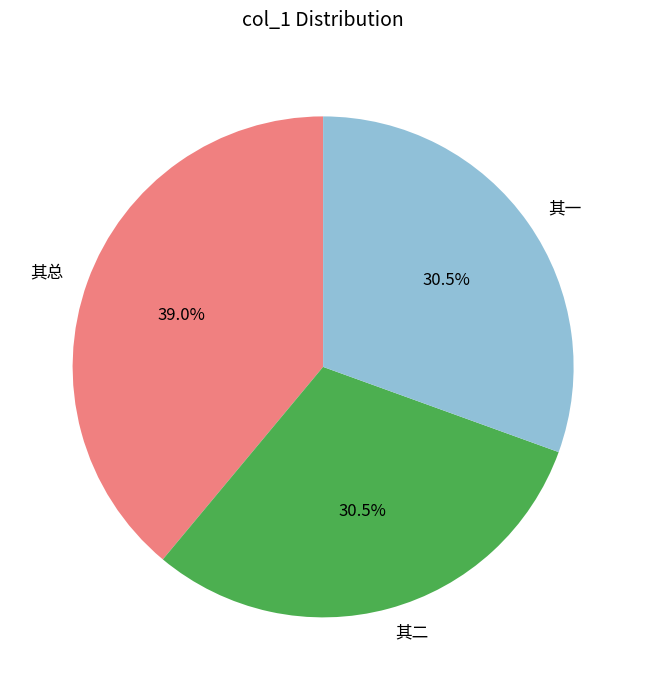

What is the largest slice in the pie chart?

其总